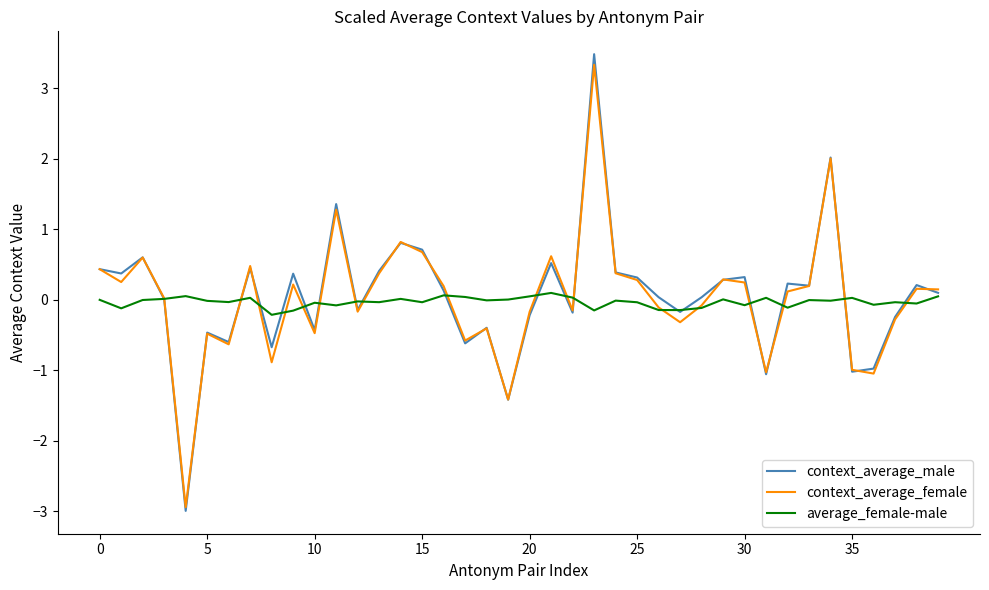

Count the number of categories in the chart.

40